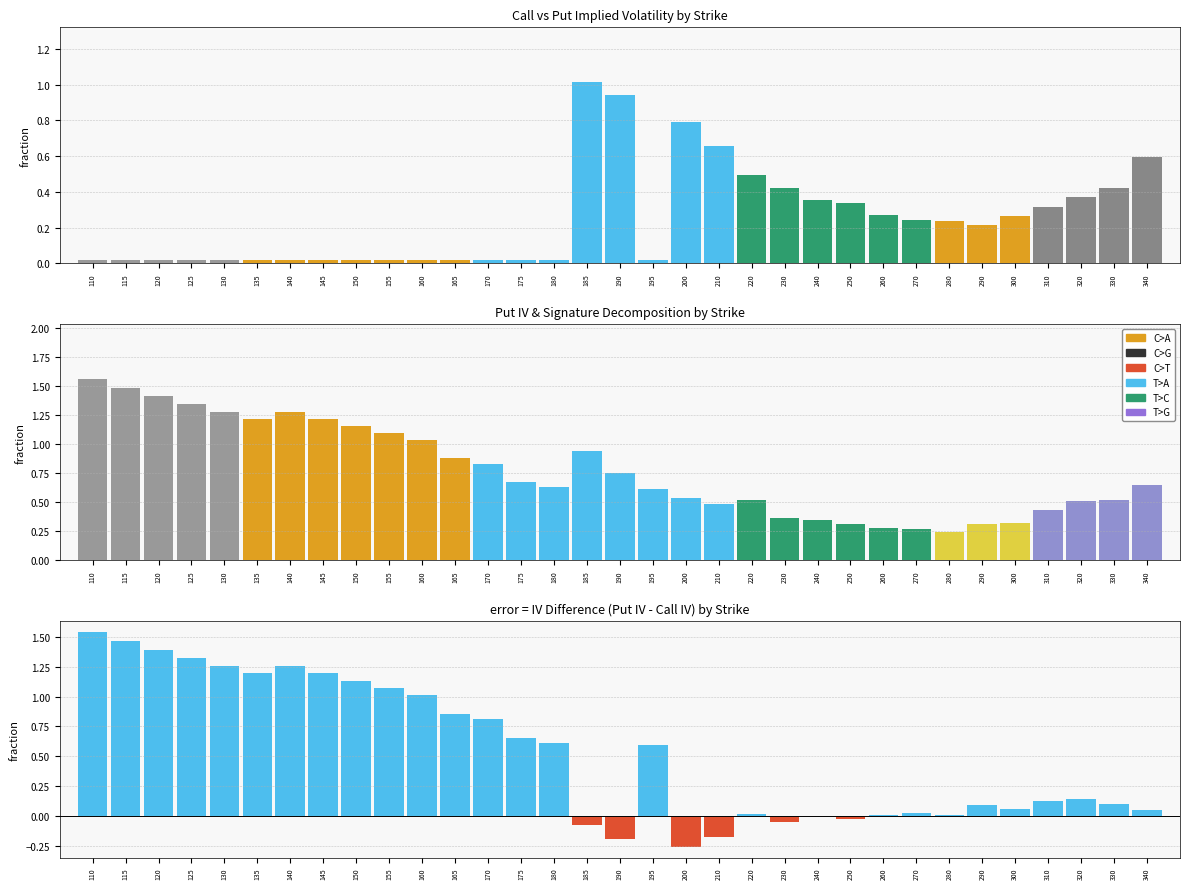

What is the difference between the maximum and minimum values?

1.8